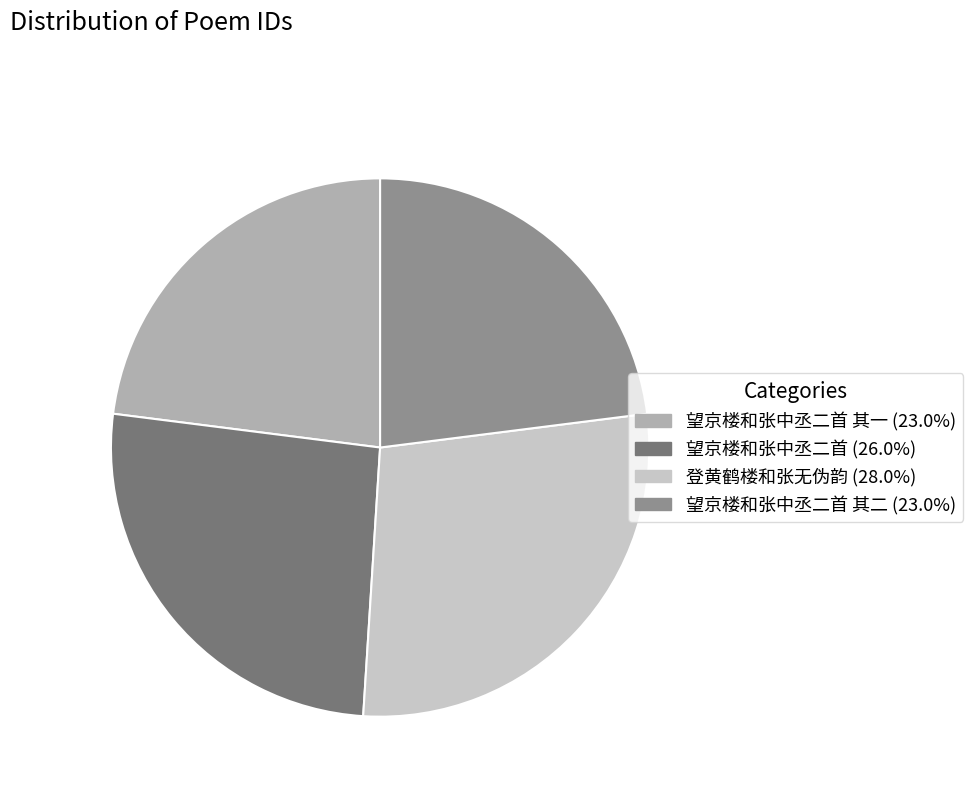

Do 望京楼和张中丞二首 其一 (23.0%) and 登黄鹤楼和张无伪韵 (28.0%) together represent more than half of the pie?

Yes